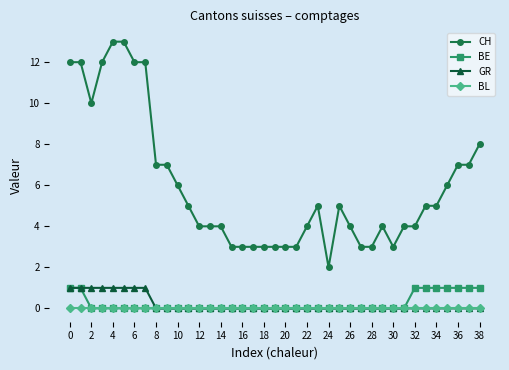

True or false: CH and GR intersect in this chart.

False